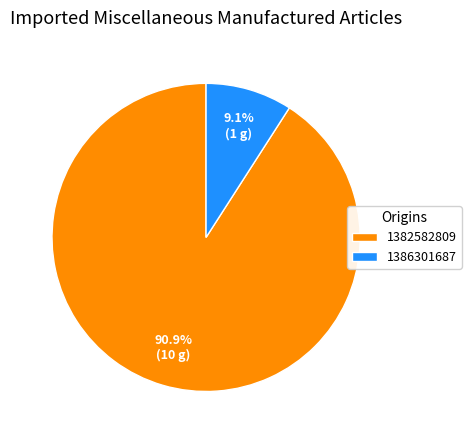

To the nearest percent, what is the difference between the 1386301687 and 1382582809 slice percentages?

82%